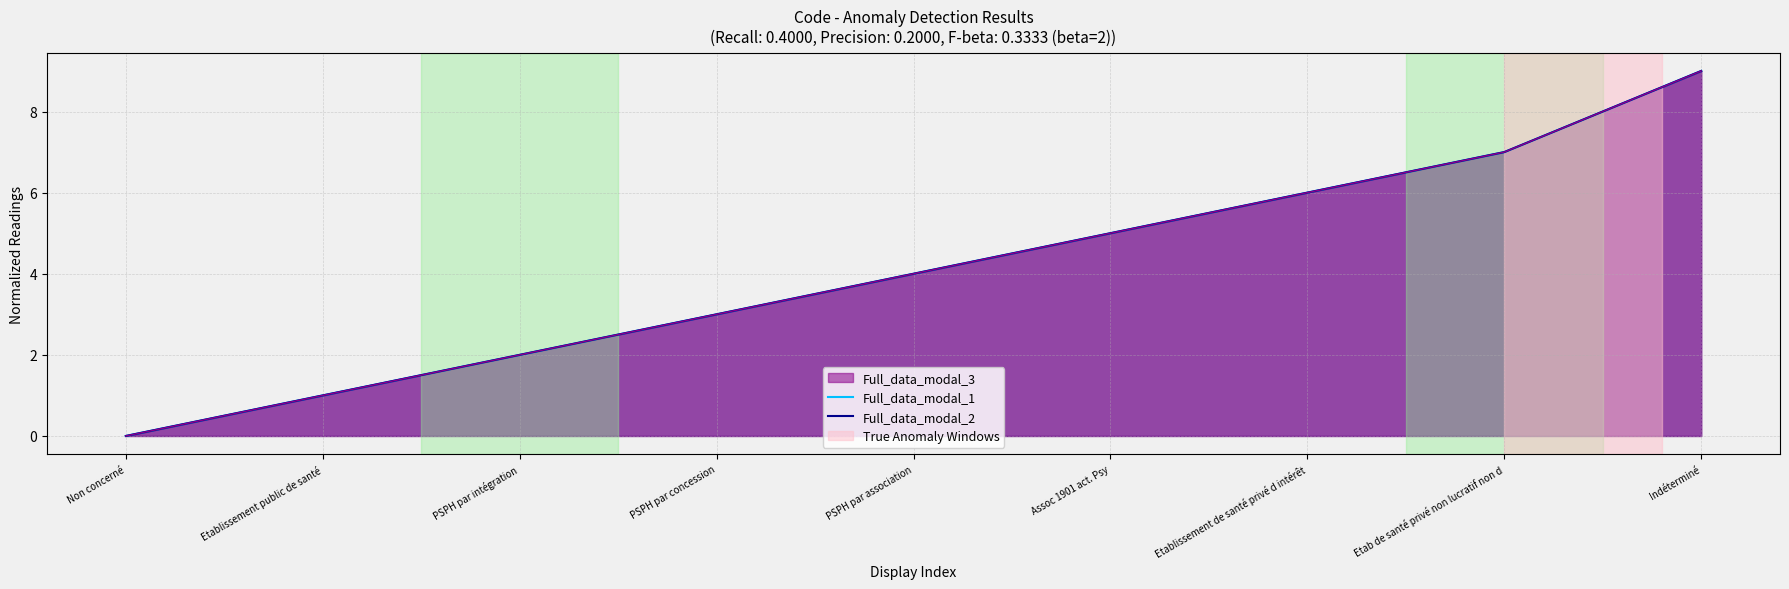

Is the value of Full_data_modal_1 at PSPH par association greater than the value of Full_data_modal_2 at Indéterminé?

No